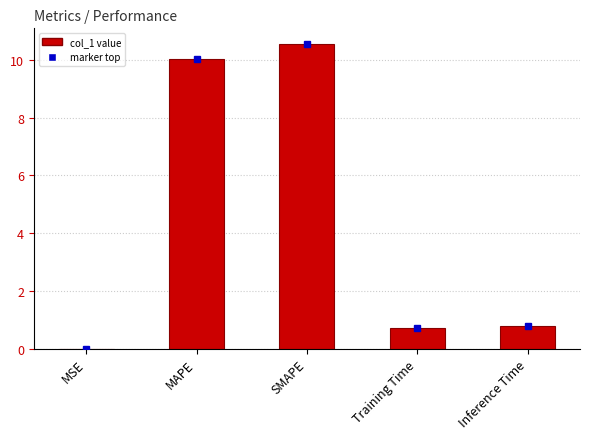

What is the sum of all values?

22.1